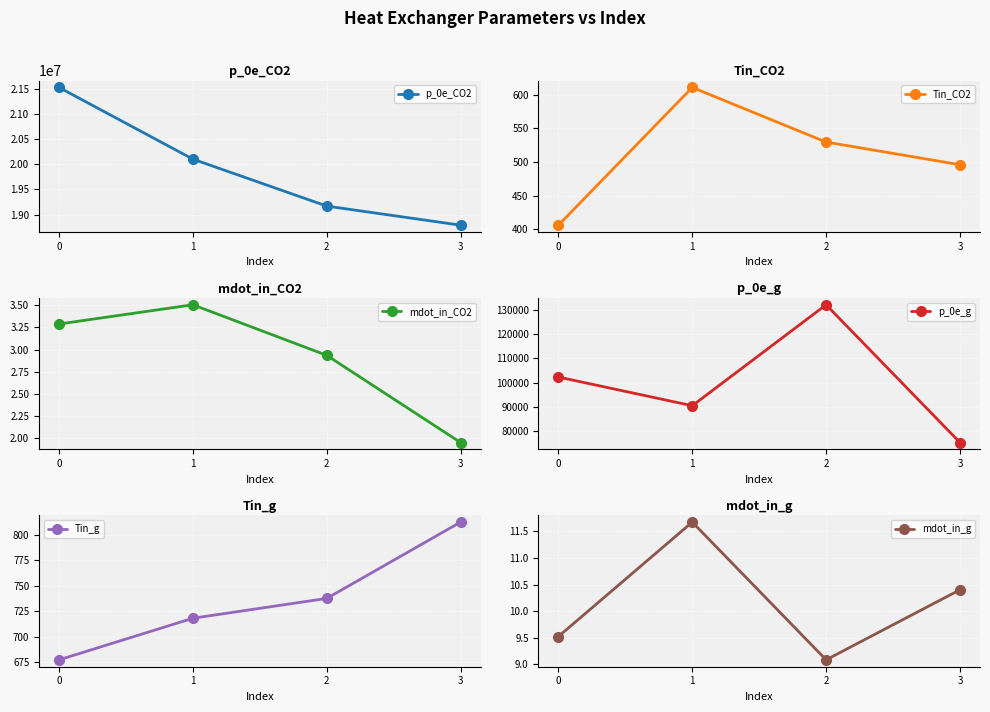

What is the sum of all Tin_CO2 values?

2042.5